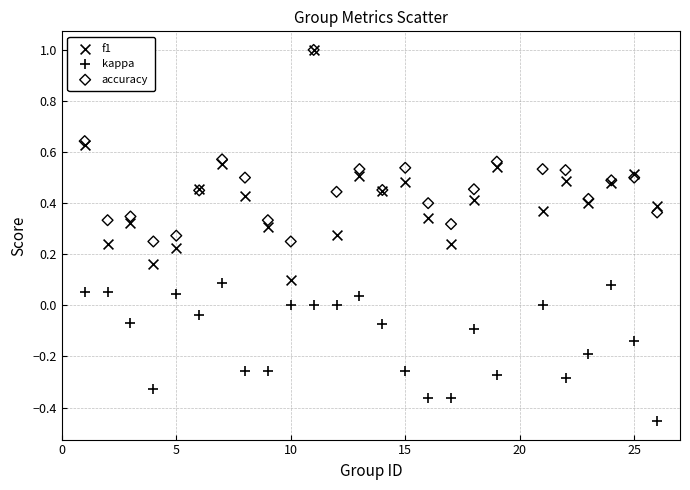

Which series reaches the minimum Y coordinate?

kappa